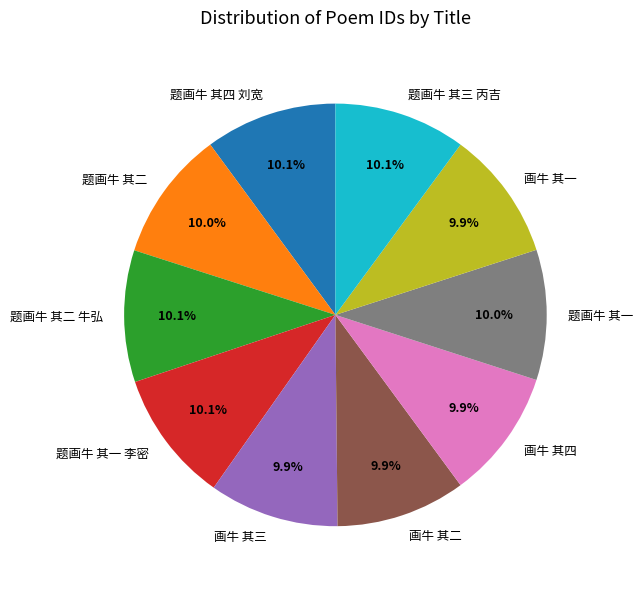

How many segments does this pie chart have?

10